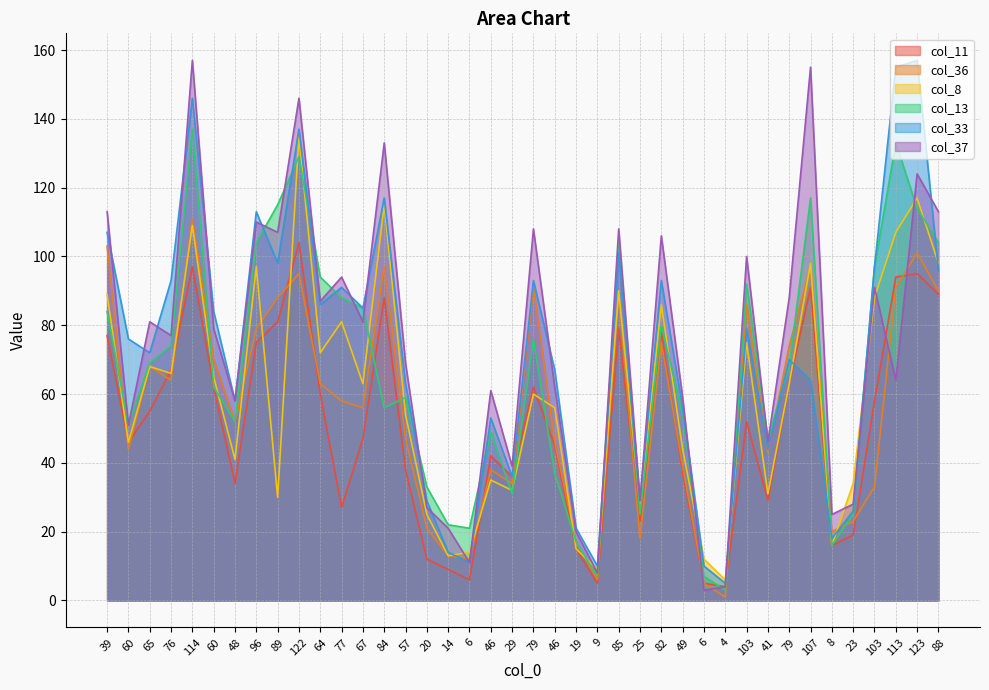

Is the value of col_8 at 6 greater than the value of col_11 at 96?

No